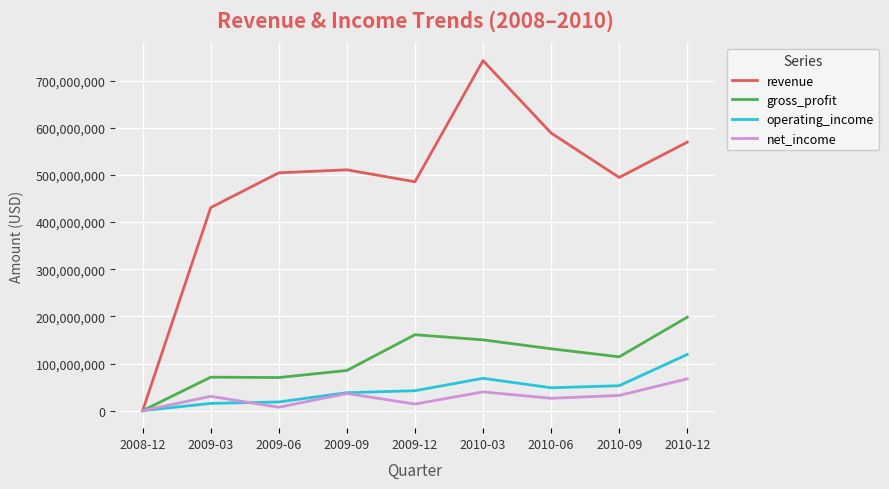

What is the maximum value shown in the chart?

742661803.1